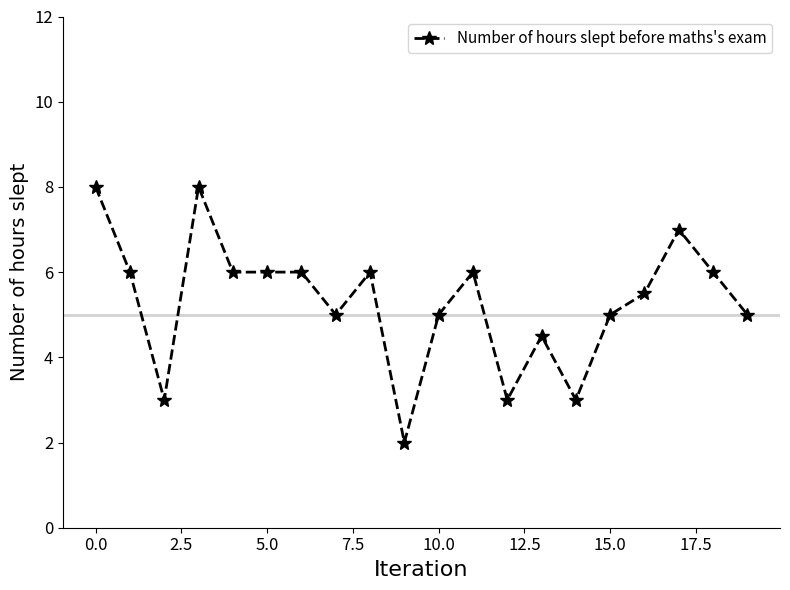

How many values are below 6?

10